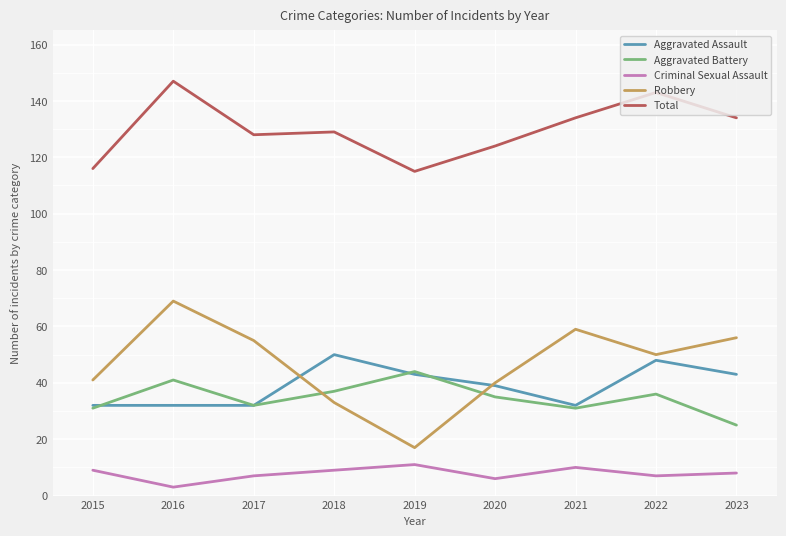

What is the sum of all Aggravated Assault values?

351